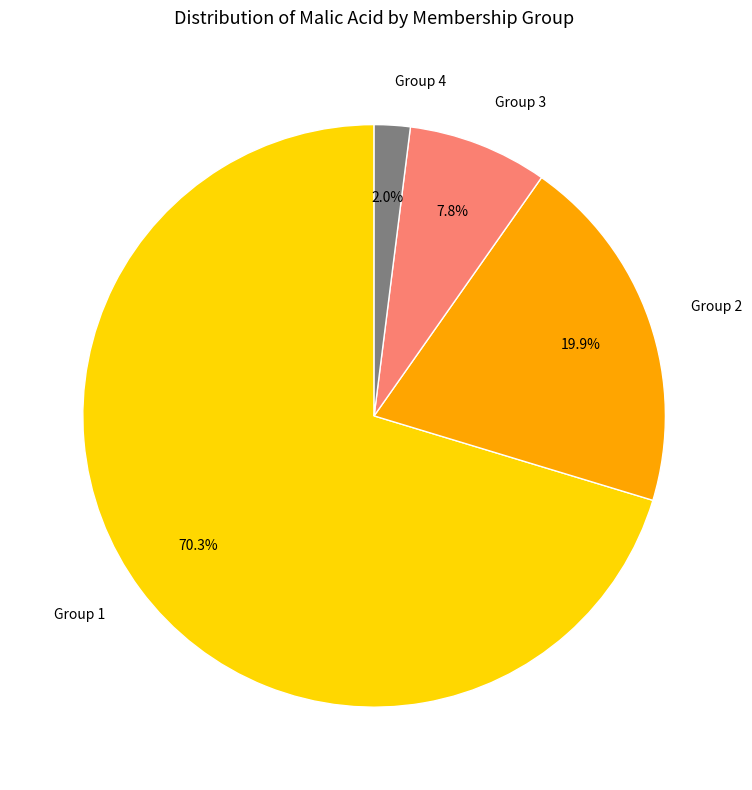

Which slice is the largest?

Group 1